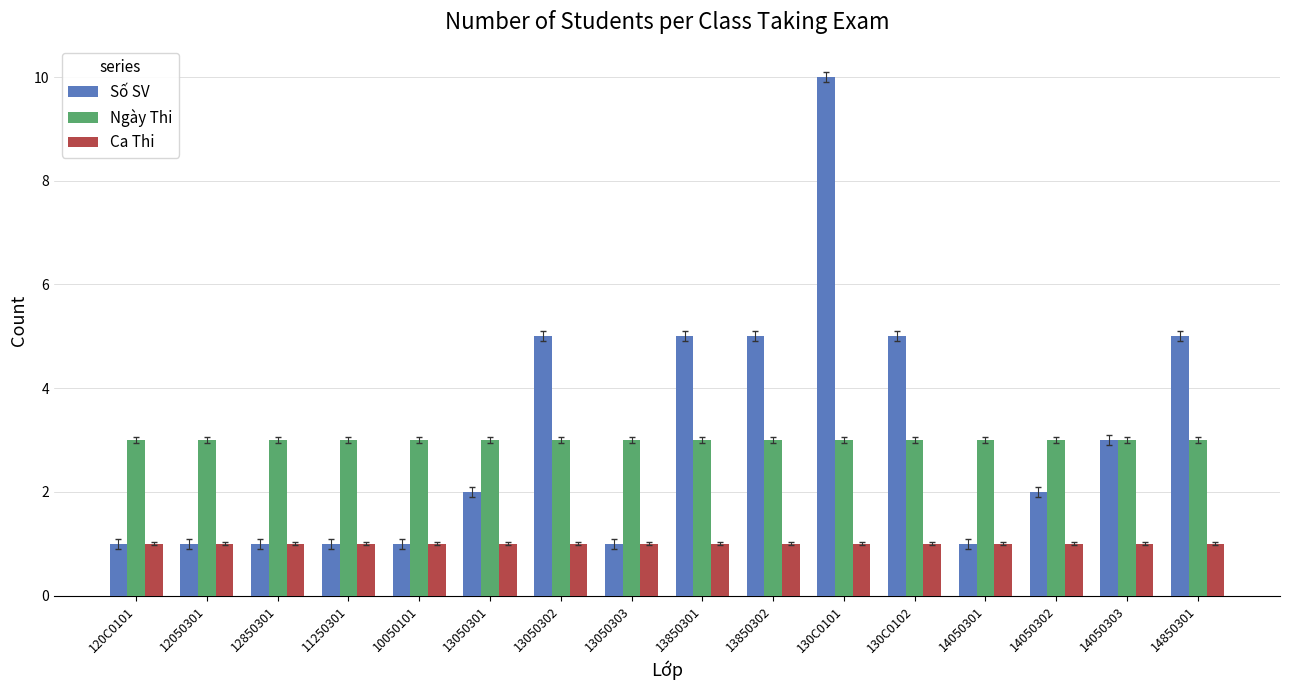

Reading left to right, list all the values displayed in this chart.

Số SV: 1	1	1	1	1	2	5	1	5	5	10	5	1	2	3	5
Ngày Thi: 3	3	3	3	3	3	3	3	3	3	3	3	3	3	3	3
Ca Thi: 1	1	1	1	1	1	1	1	1	1	1	1	1	1	1	1